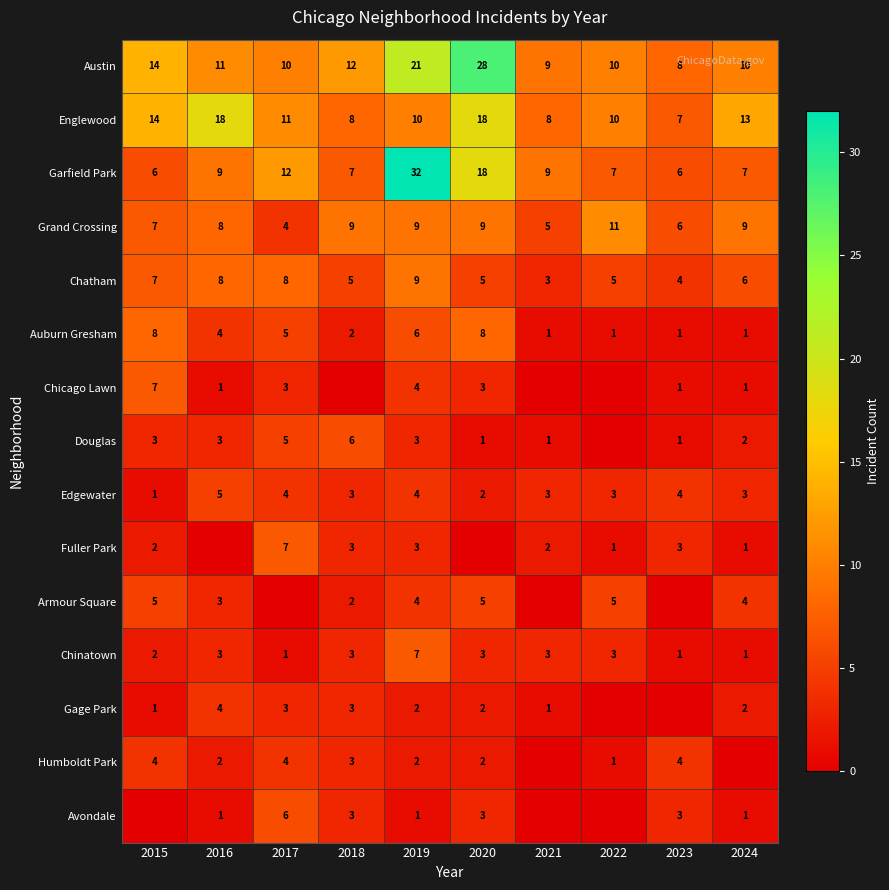

What is the sum of all Grand Crossing values?

77